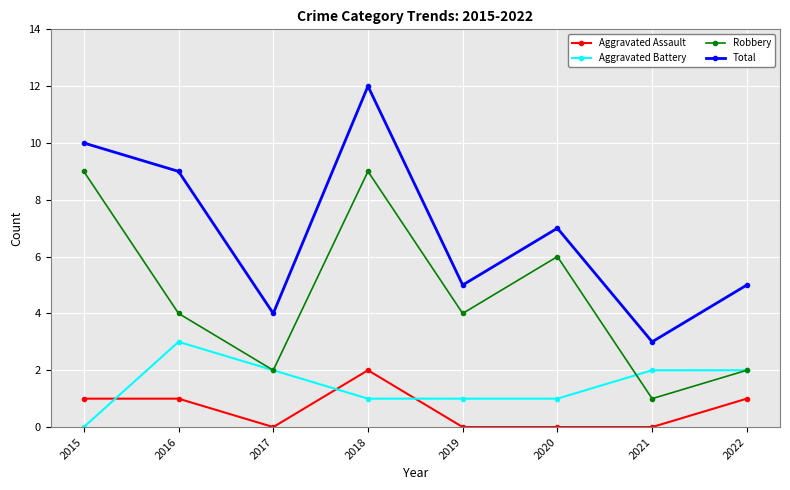

Count the number of data series in this chart.

4